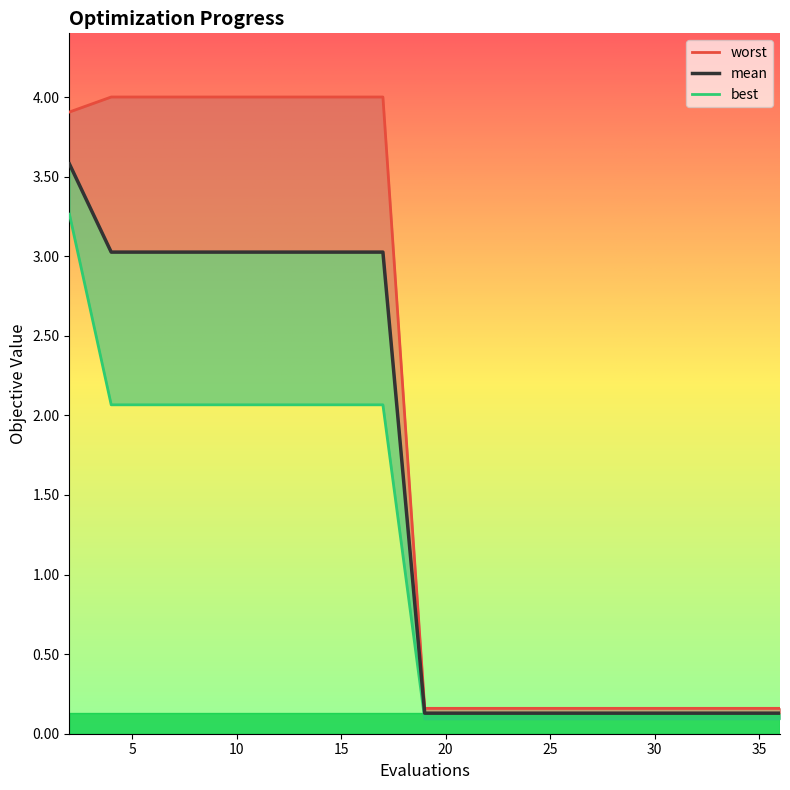

What is the value of the best point at the 1st from the left?

3.3